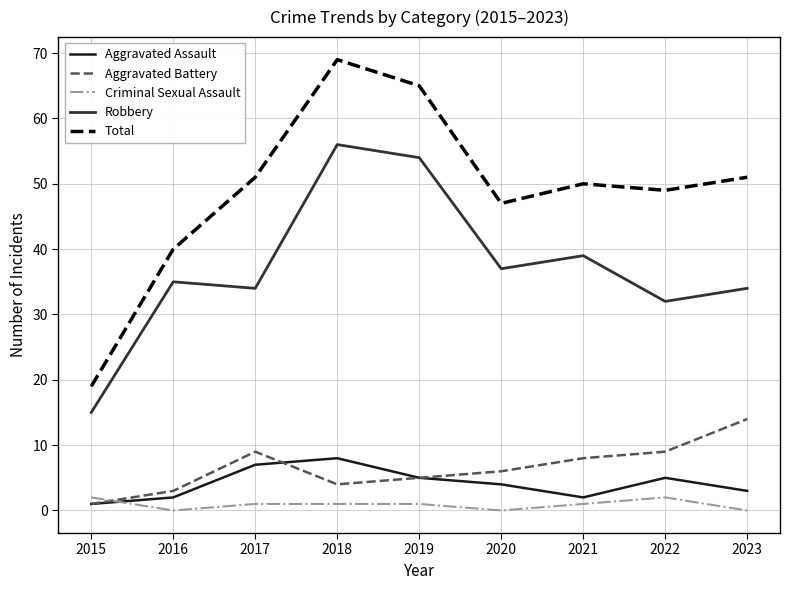

What is the spread (max minus min) of values at 2020?

47